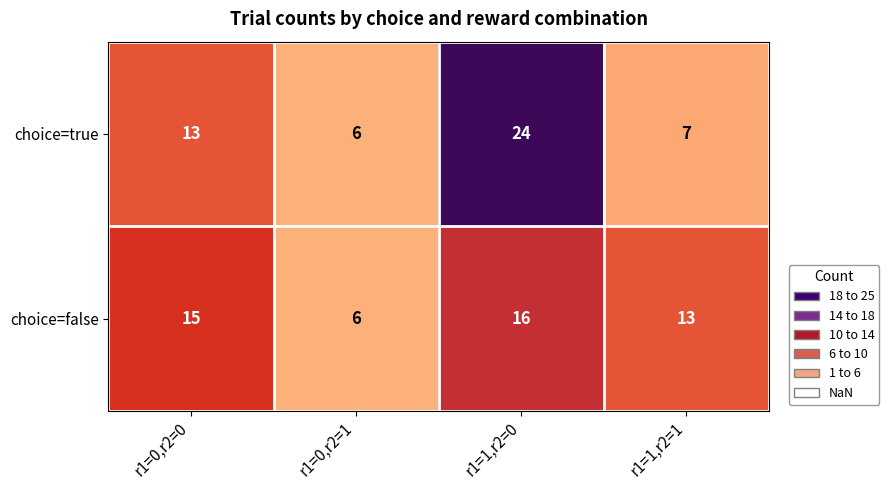

What value does the choice=false series have at r1=1,r2=1?

13